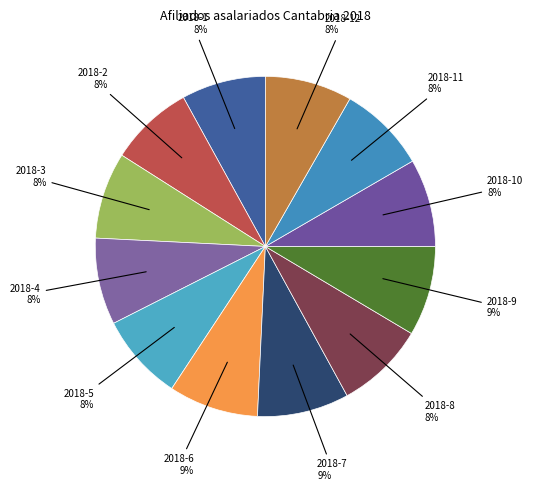

Count the number of slices in the pie.

12